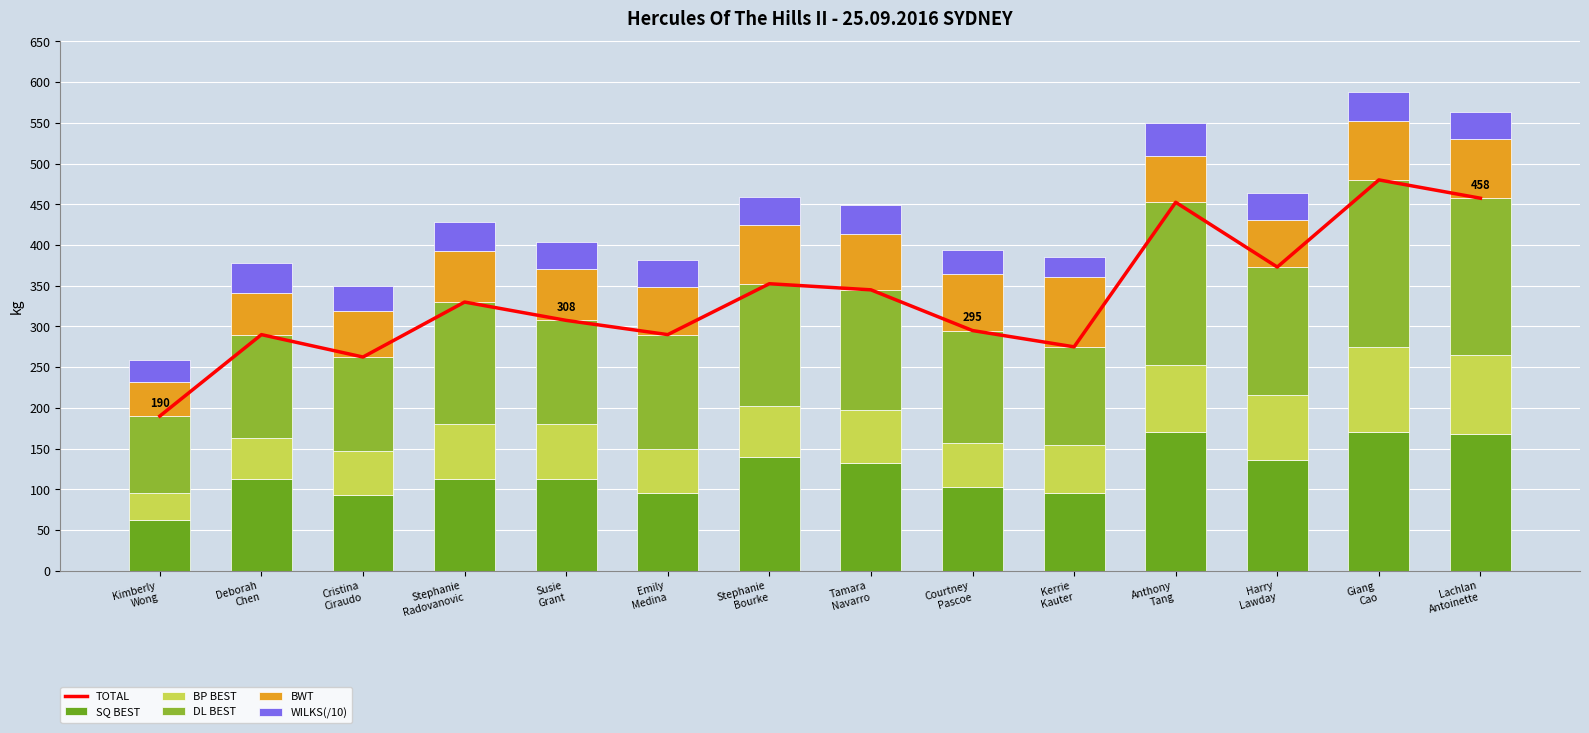

The BWT series shows 72.7 at Giang
Cao. True or false?

True